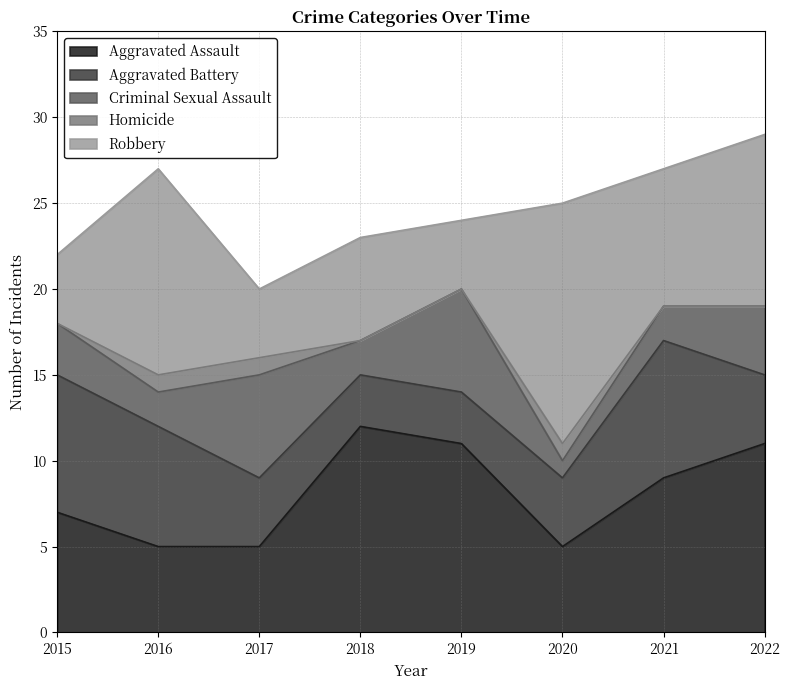

Reading left to right, extract all data points from this chart.

Aggravated Assault: 2015=7	2016=5	2017=5	2018=12	2019=11	2020=5	2021=9	2022=11
Aggravated Battery: 2015=8	2016=7	2017=4	2018=3	2019=3	2020=4	2021=8	2022=4
Criminal Sexual Assault: 2015=3	2016=2	2017=6	2018=2	2019=6	2020=1	2021=2	2022=4
Homicide: 2015=0	2016=1	2017=1	2018=0	2019=0	2020=1	2021=0	2022=0
Robbery: 2015=4	2016=12	2017=4	2018=6	2019=4	2020=14	2021=8	2022=10